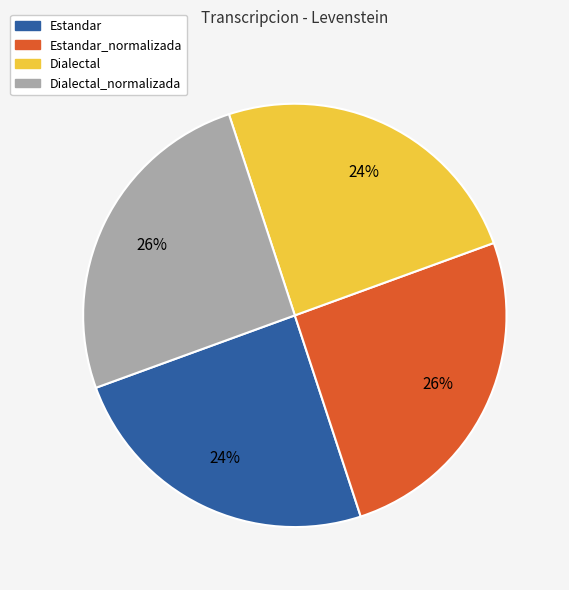

Is the sum of Estandar_normalizada and Dialectal_normalizada greater than half?

Yes